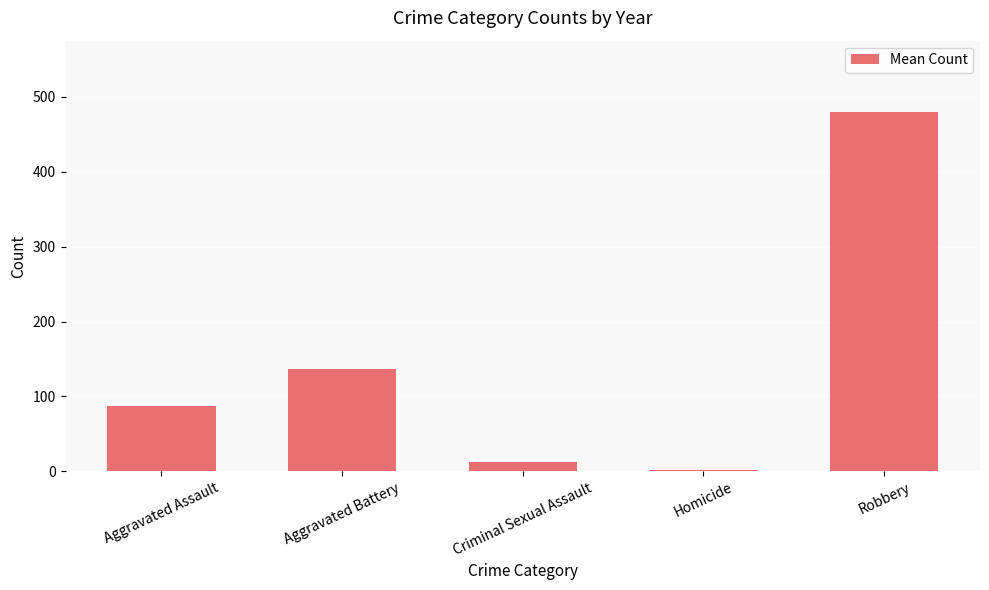

Rank the categories by value from highest to lowest.

Robbery, Aggravated Battery, Aggravated Assault, Criminal Sexual Assault, Homicide